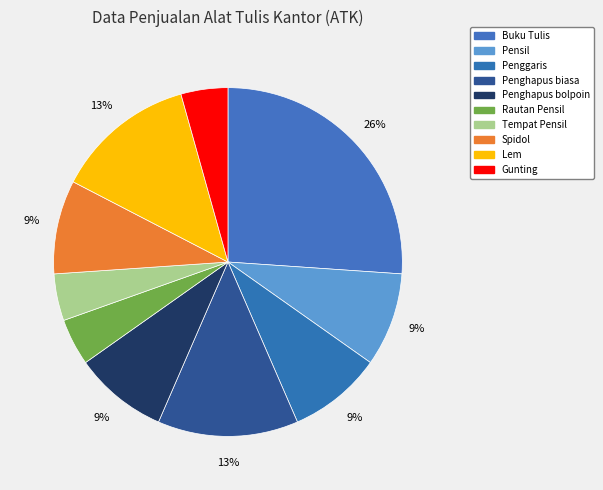

Is it true that Pensil is 9% of the pie?

True